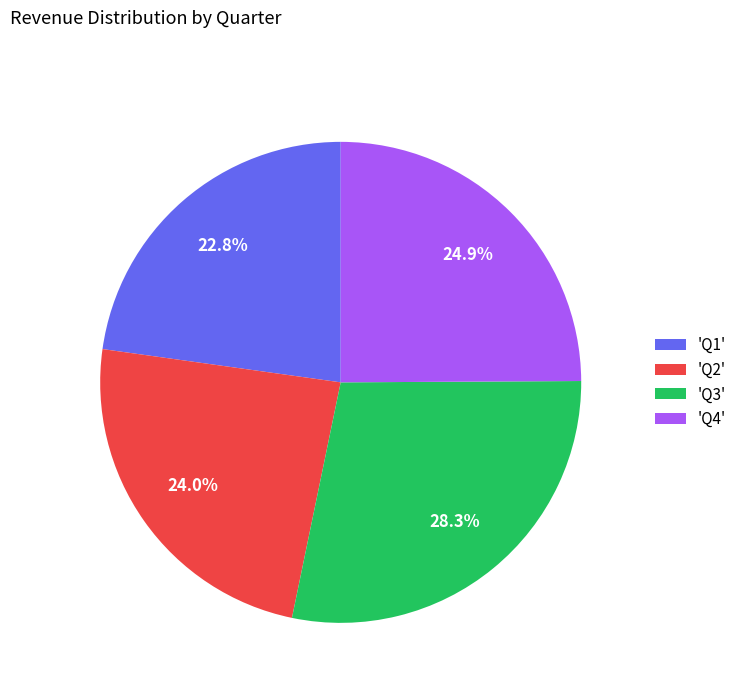

Between 'Q2' and 'Q1', which is larger?

'Q2'